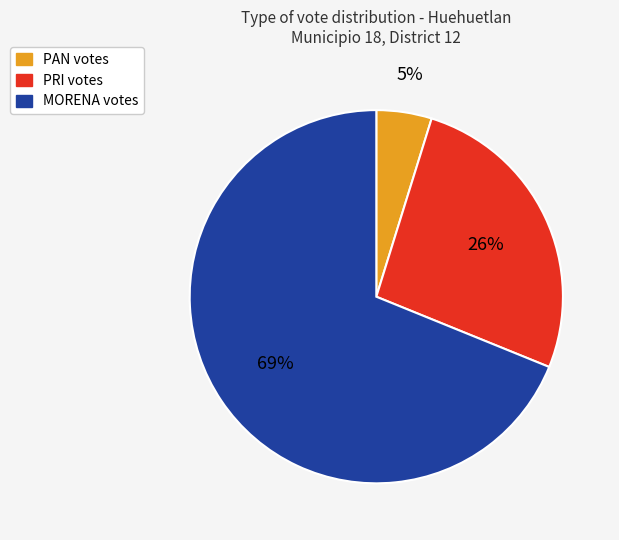

Is it true that MORENA is 61% of the pie?

False